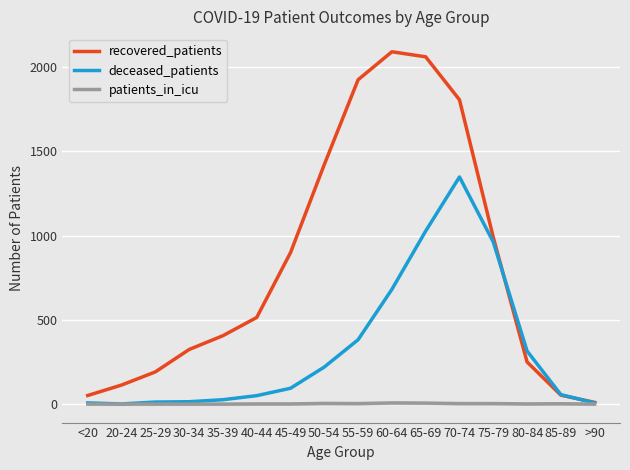

What is the sum of all recovered_patients values?

13106